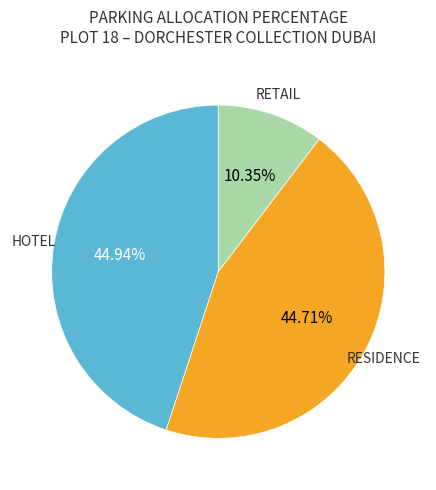

To the nearest percent, what is the difference between the HOTEL and RETAIL slice percentages?

35%